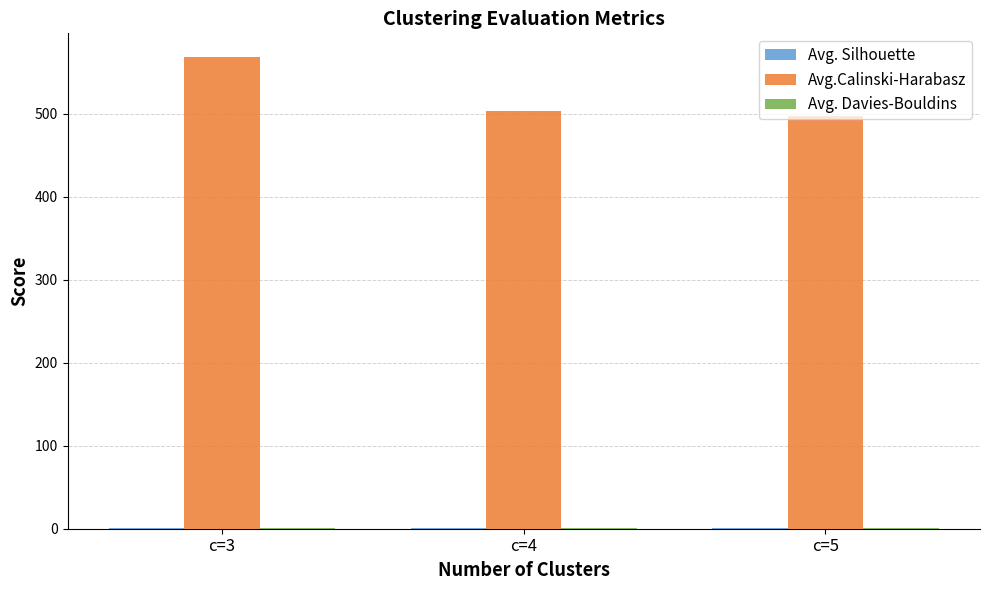

Which series changed the most between c=3 and c=4?

Avg.Calinski-Harabasz